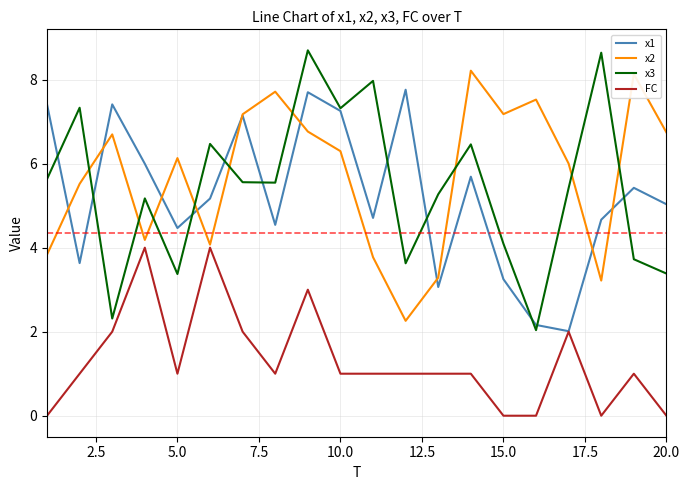

Which series has the widest spread of values?

x3